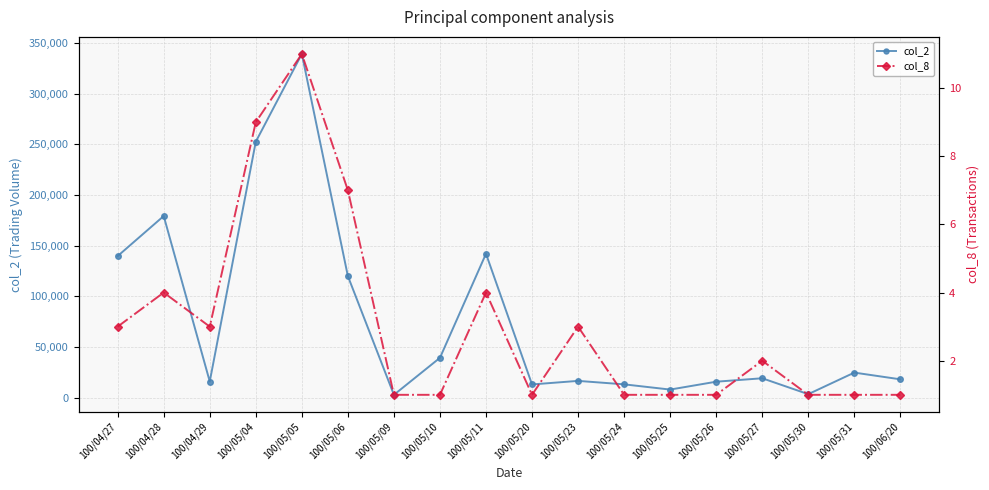

At which category does col_8 reach its first local peak?

100/04/28